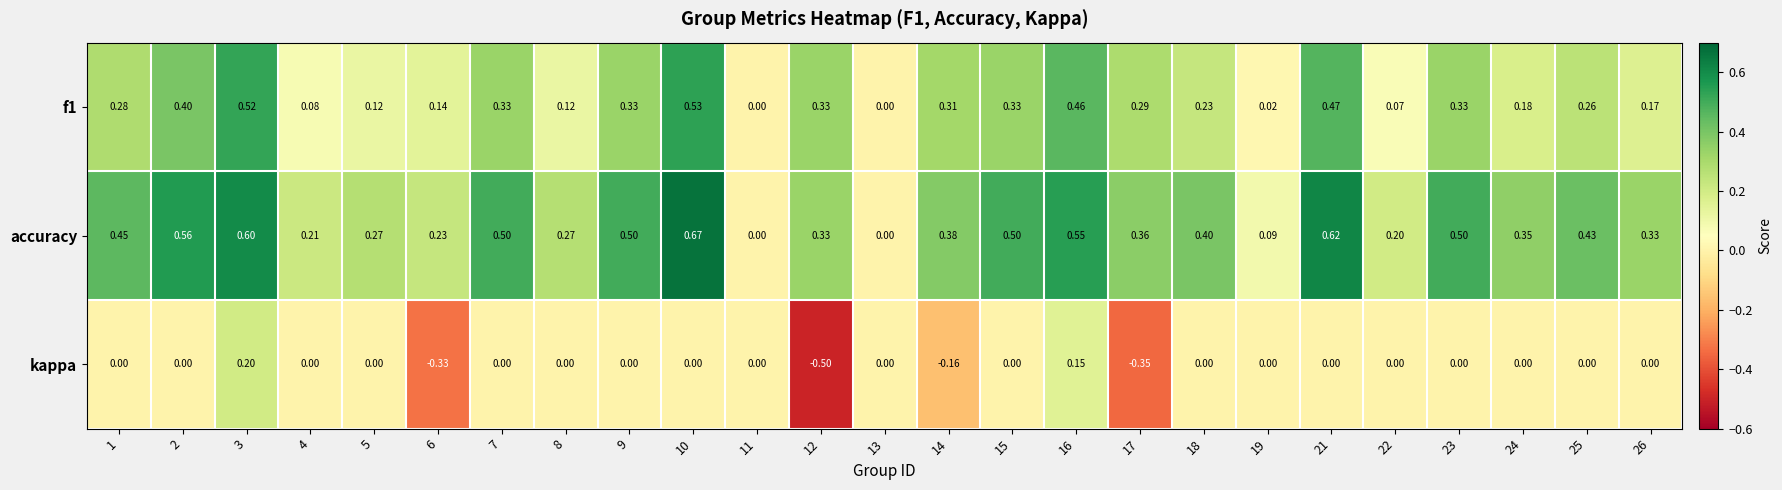

Count the number of categories in the chart.

25